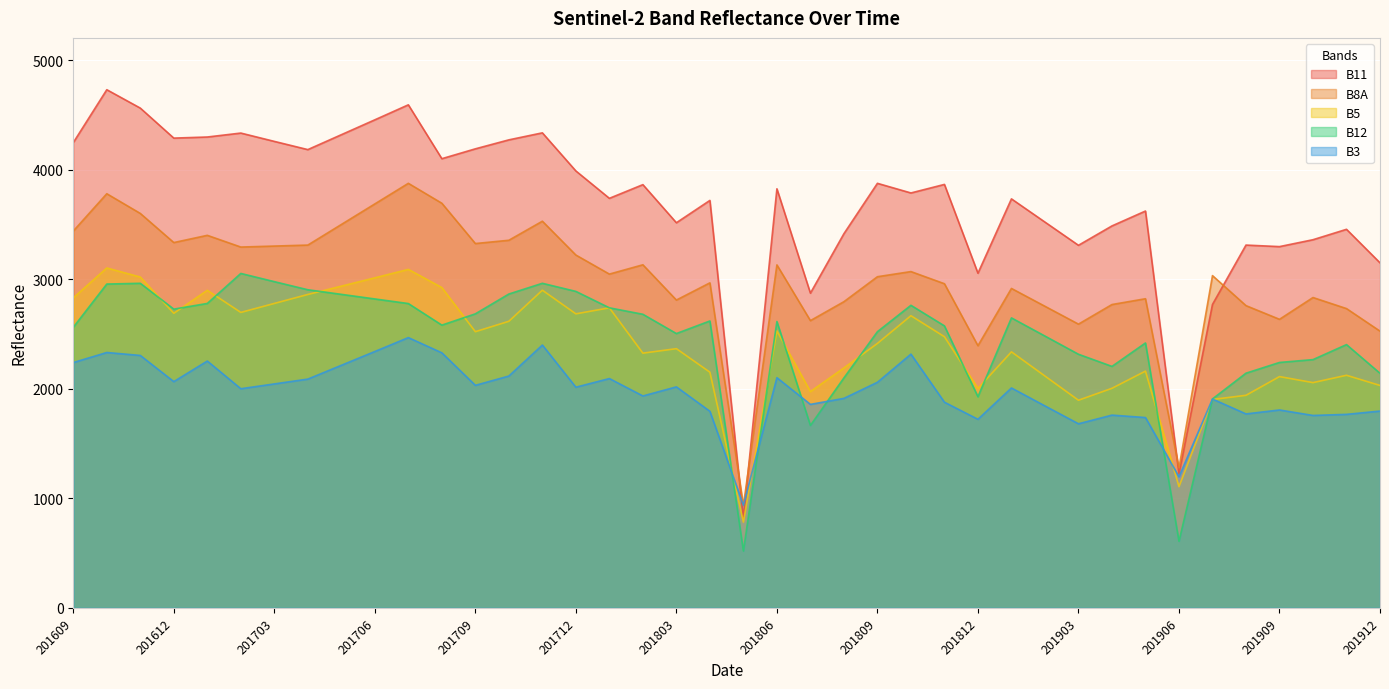

Read the B5 value at 201802.

2326